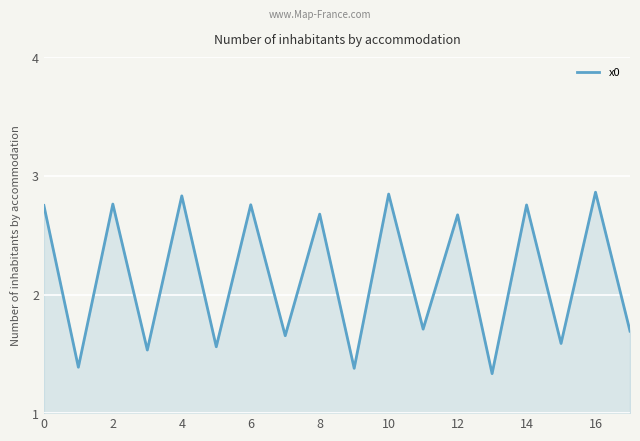

Does the chart have visible grid lines?

Yes